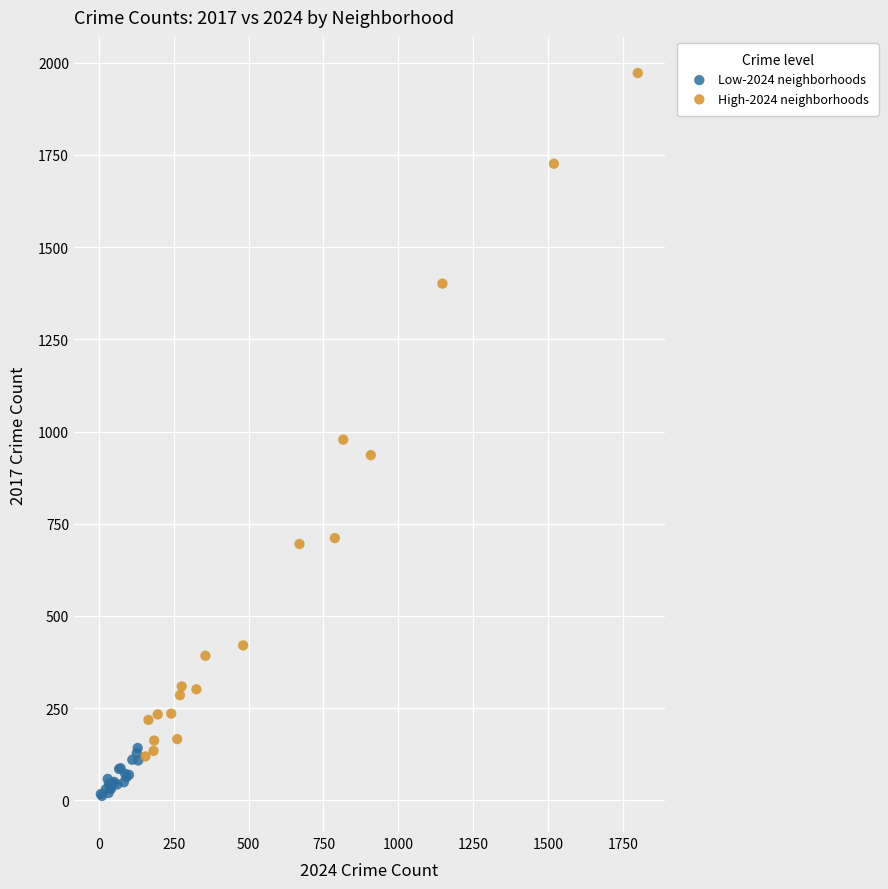

Which series reaches the minimum Y coordinate?

Low-2024 neighborhoods